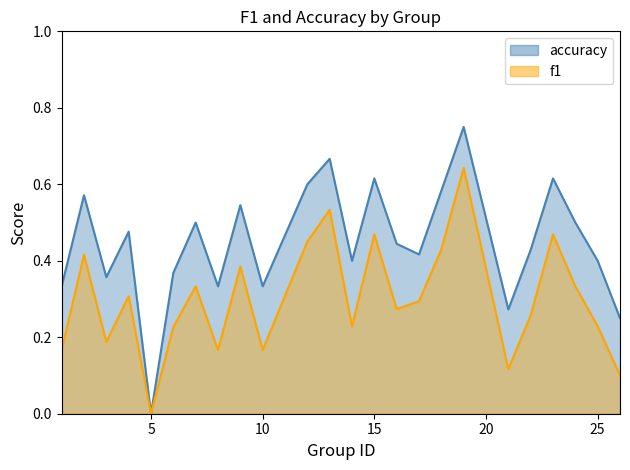

Rank the series at 12 from lowest to highest value.

f1, accuracy